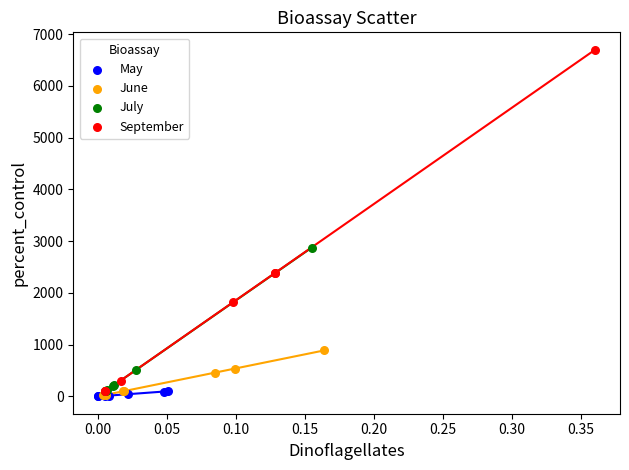

Which series has the largest Y range (max minus min)?

September